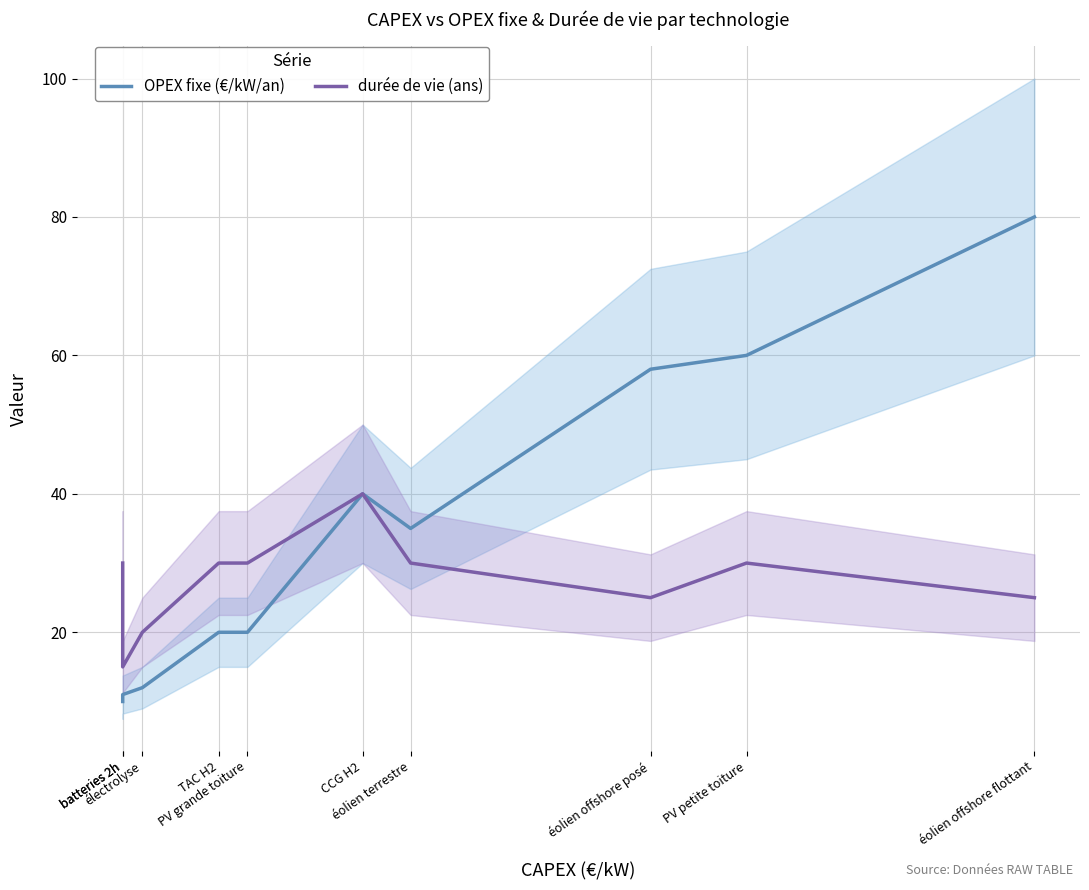

What is the difference between the maximum and minimum values in the OPEX fixe (€/kW/an) series?

70